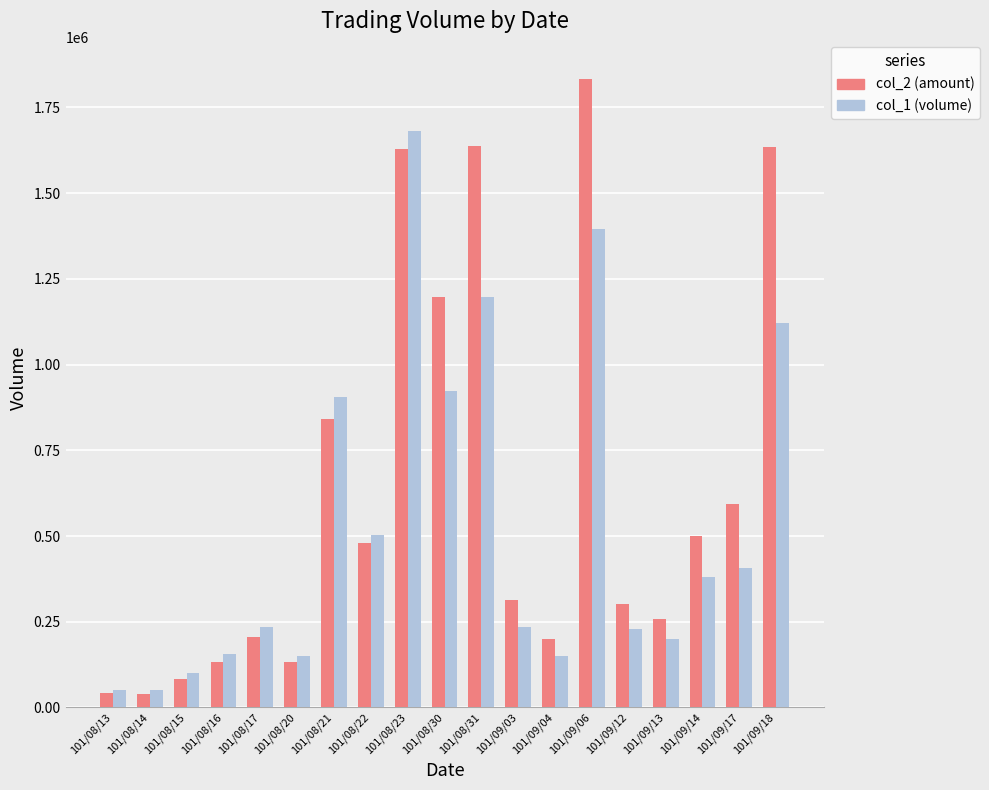

Which label corresponds to the largest value in the chart?

101/09/06